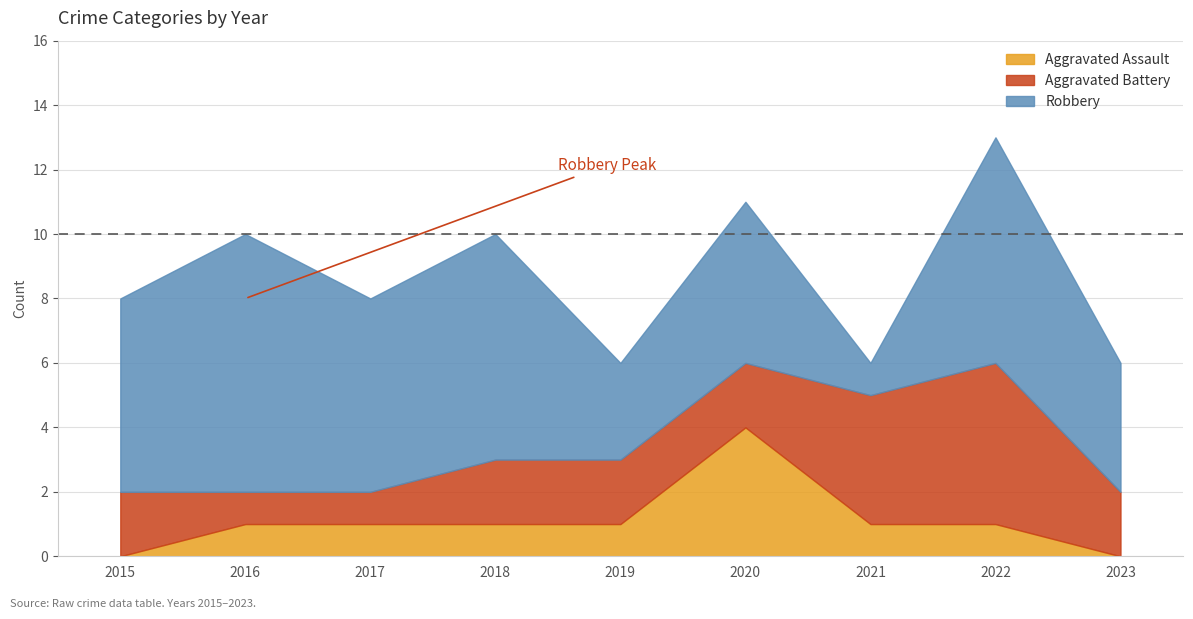

The value of Aggravated Assault at 2017 is 1. True or false?

True